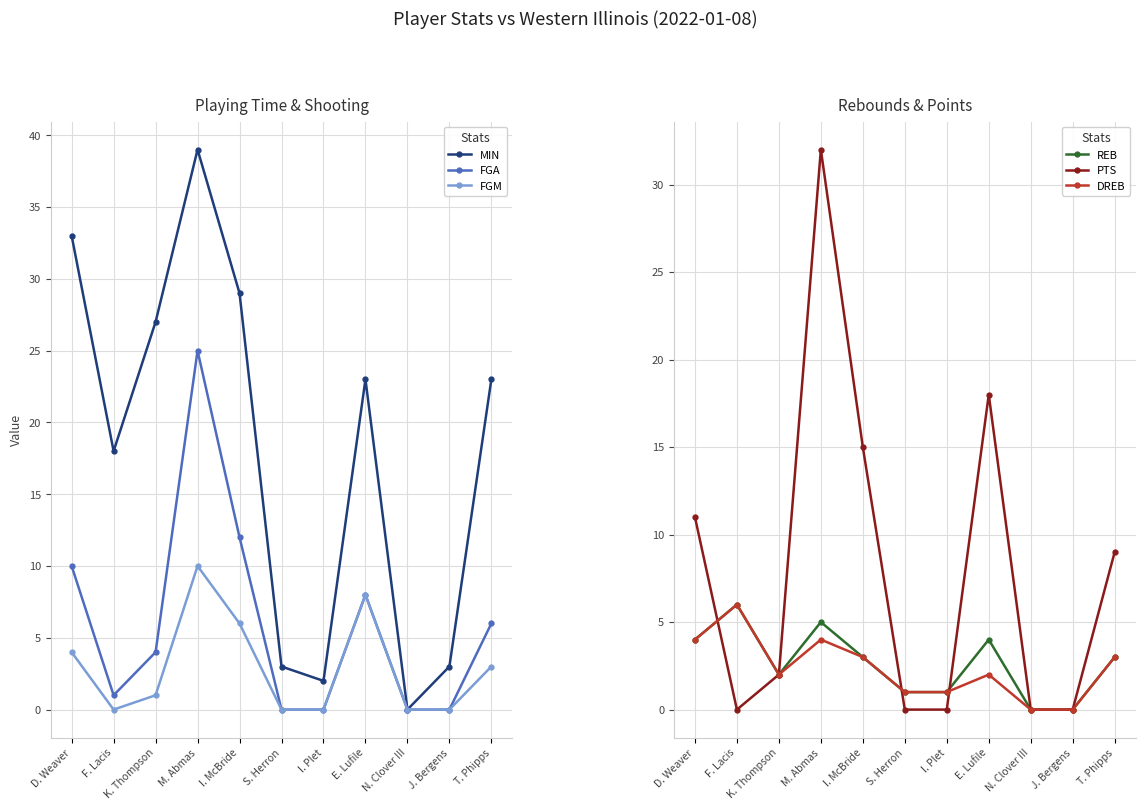

How many lines are shown in the chart?

6